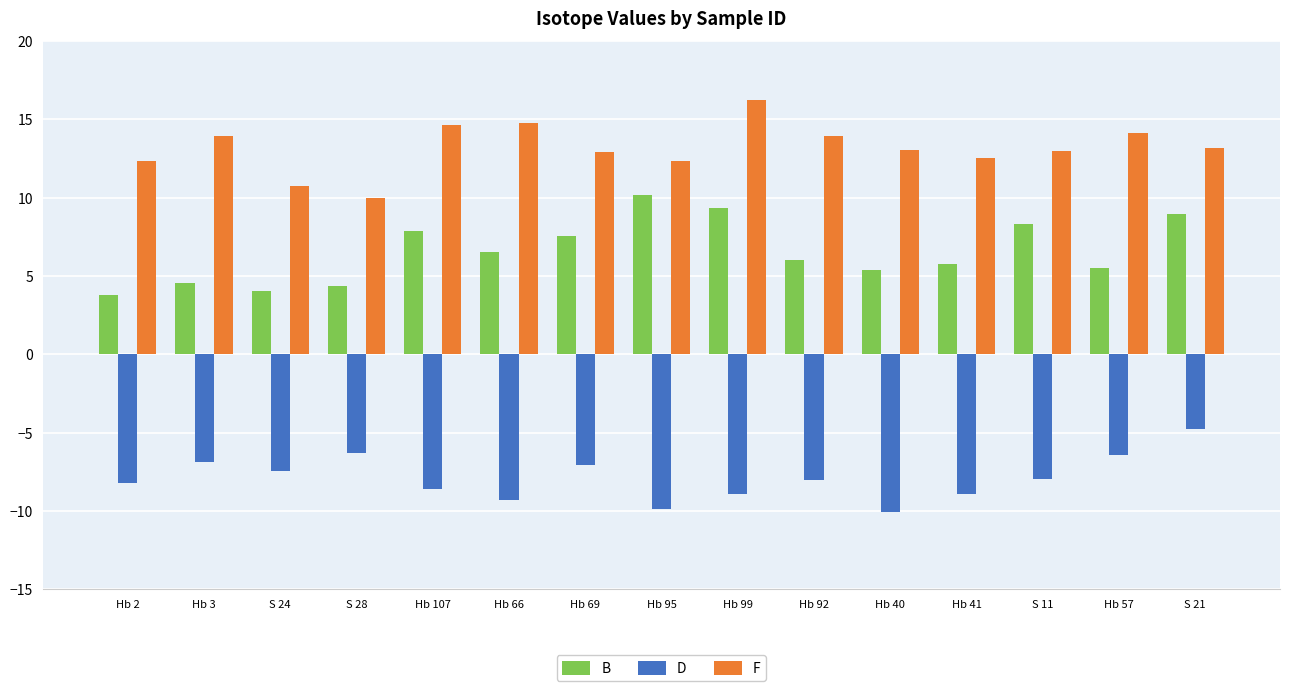

Where does the F series first go above 13?

Hb 3